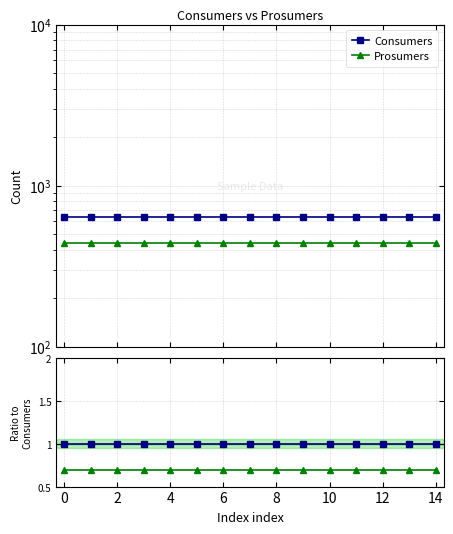

Is this an area chart (filled region under the line)?

No